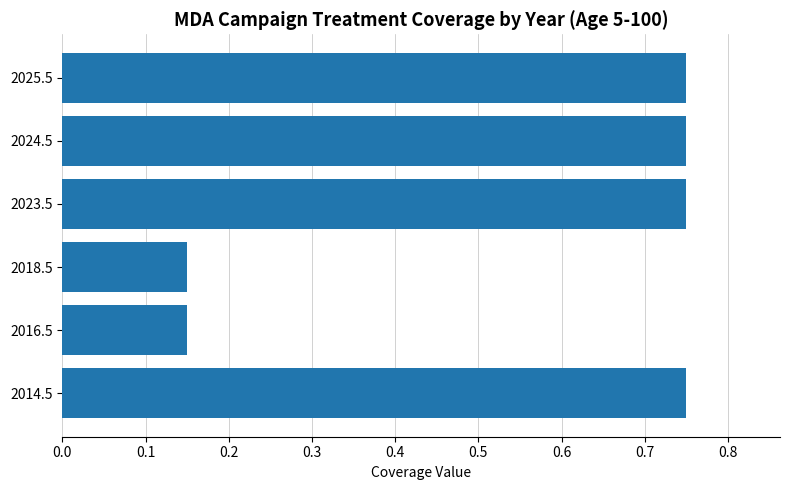

Between 2023.5 and 2016.5, which is larger?

2023.5